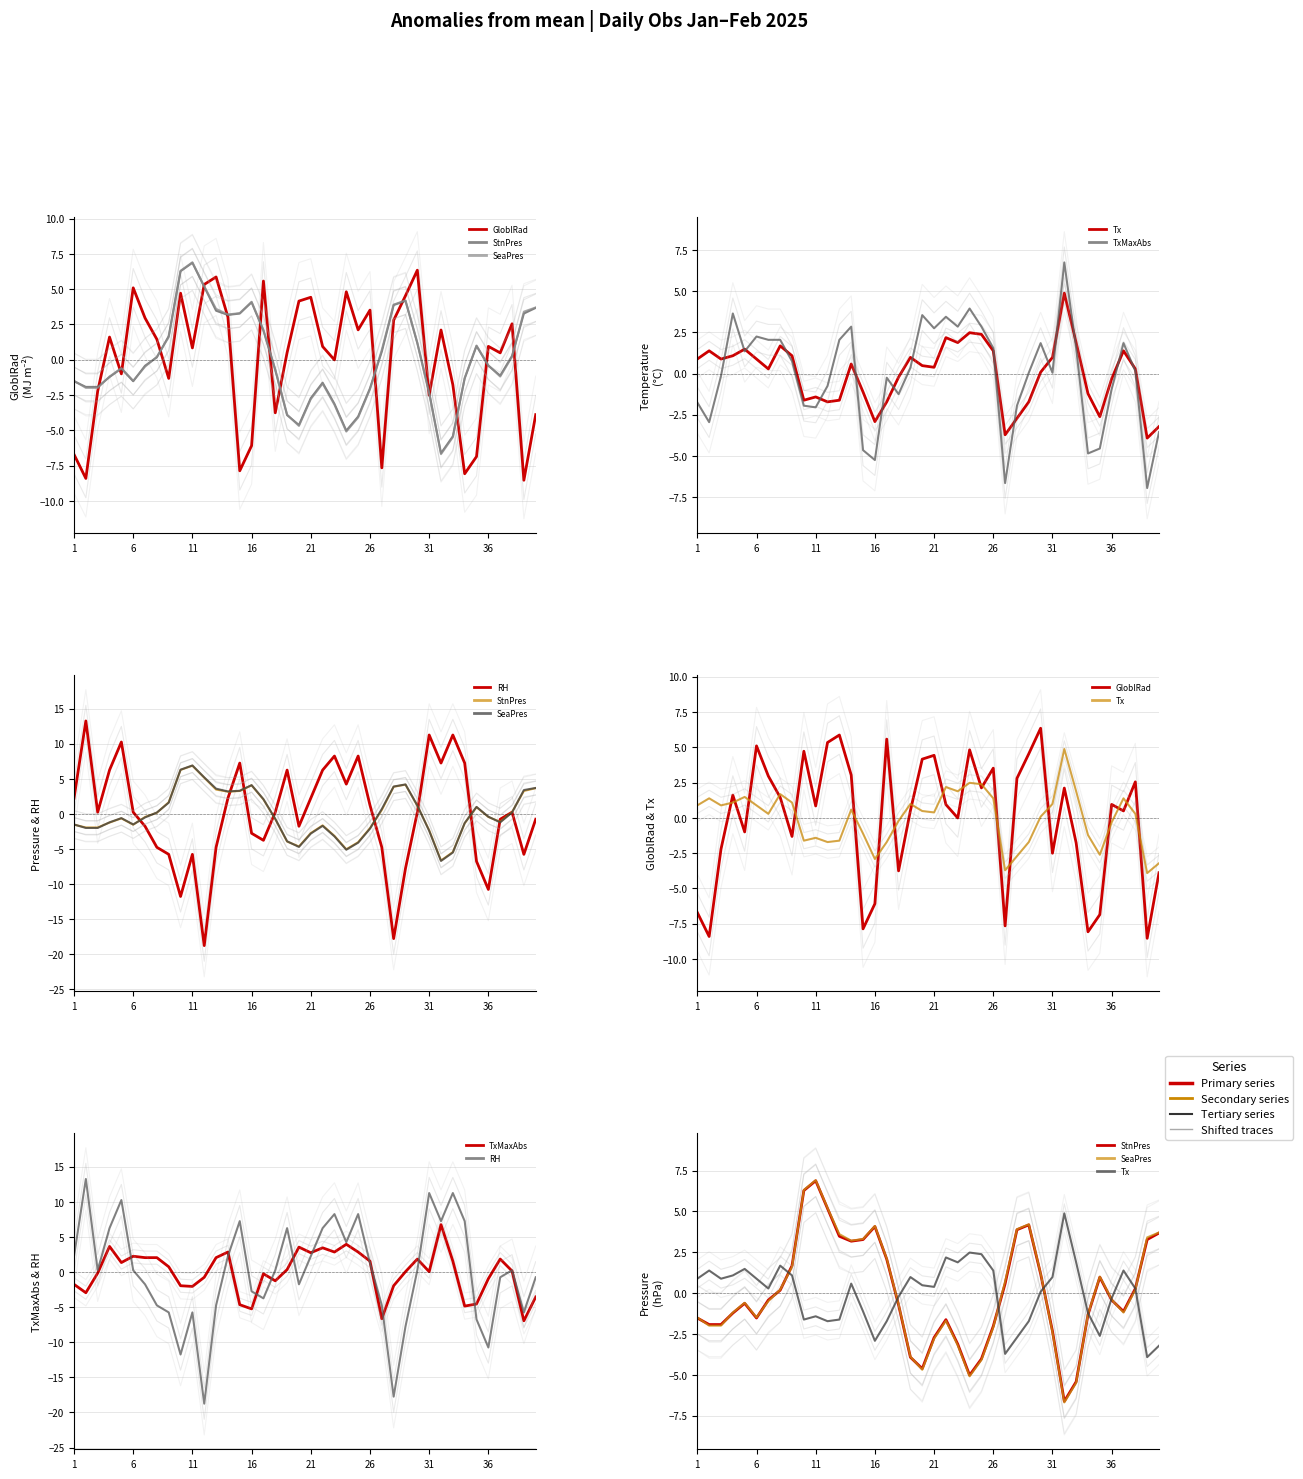

At how many categories does at least one series exceed 12?

1